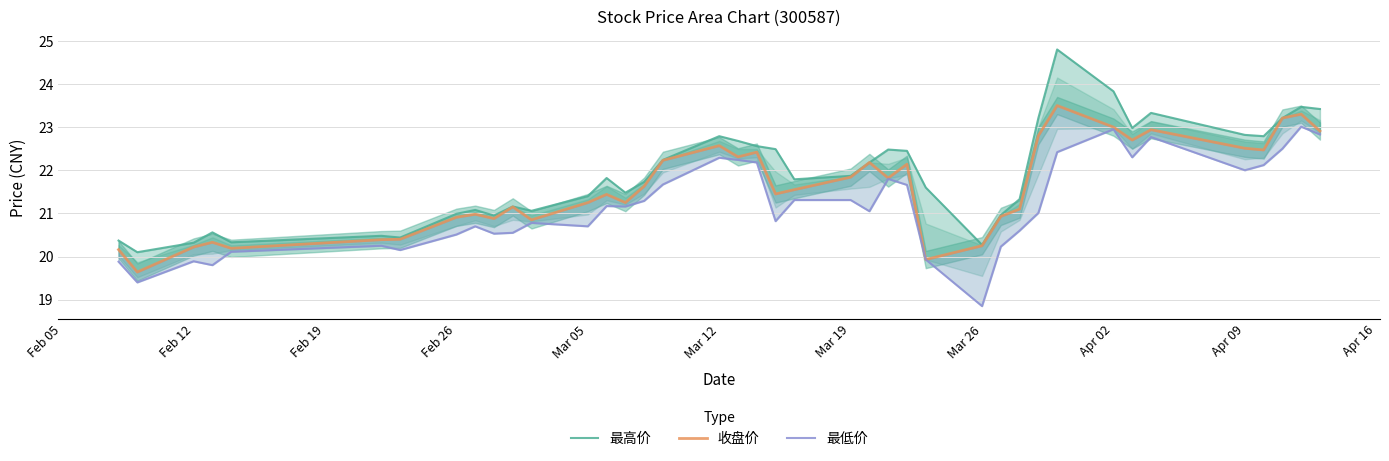

What is the minimum value for 最高价?

20.1